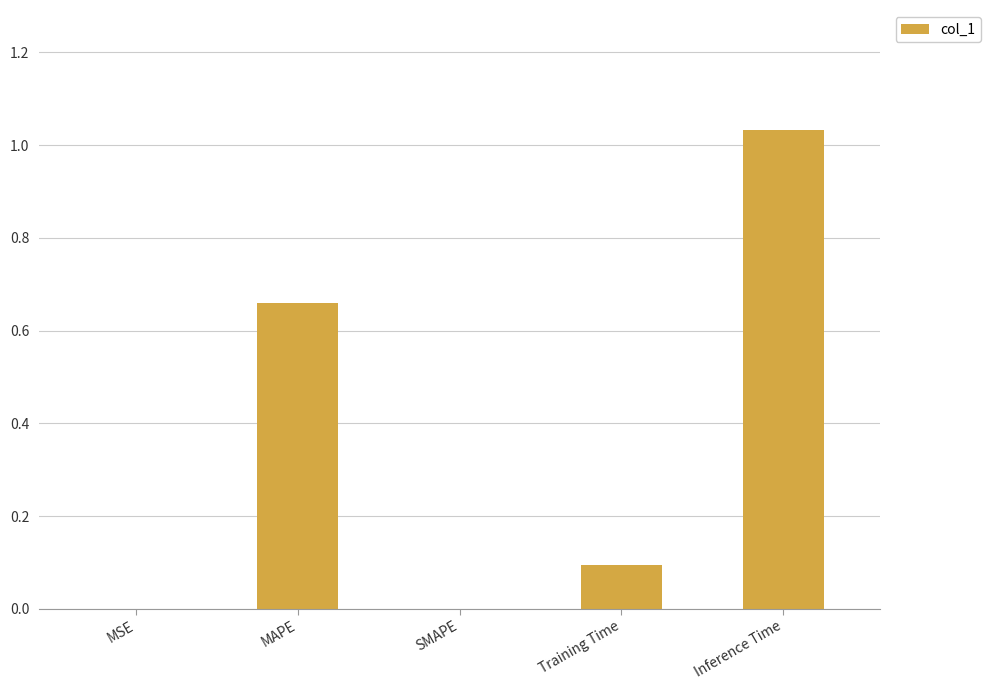

What is the sum of all values?

1.8